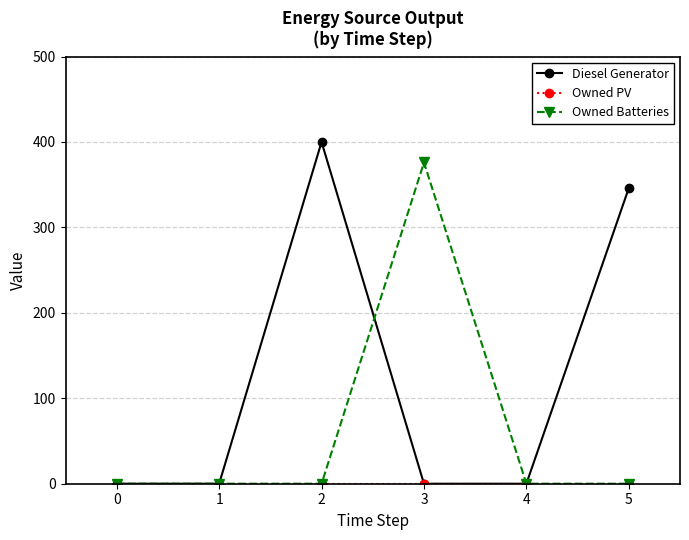

What is the spread (max minus min) of values at 5?

346